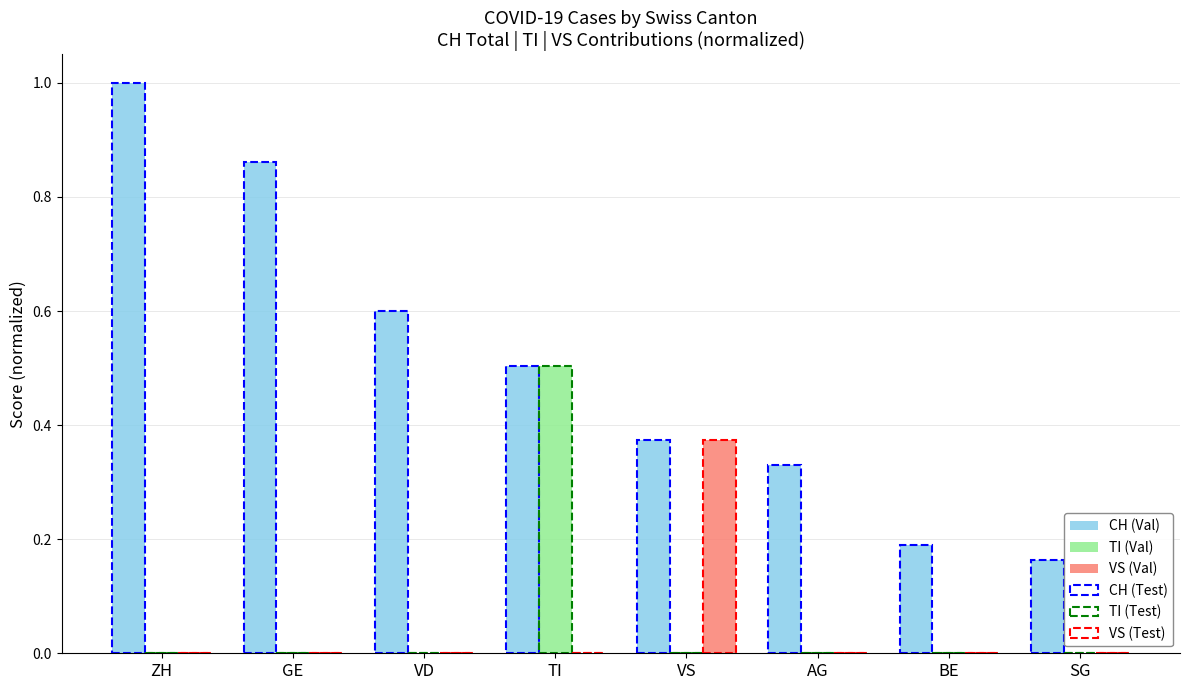

Reading left to right, list all the values displayed in this chart.

CH (Val): 1.0	0.9	0.6	0.5	0.4	0.3	0.2	0.2
TI (Val): 0.0	0.0	0.0	0.5	0.0	0.0	0.0	0.0
VS (Val): 0.0	0.0	0.0	0.0	0.4	0.0	0.0	0.0
CH (Test): 1.0	0.9	0.6	0.5	0.4	0.3	0.2	0.2
TI (Test): 0.0	0.0	0.0	0.5	0.0	0.0	0.0	0.0
VS (Test): 0.0	0.0	0.0	0.0	0.4	0.0	0.0	0.0